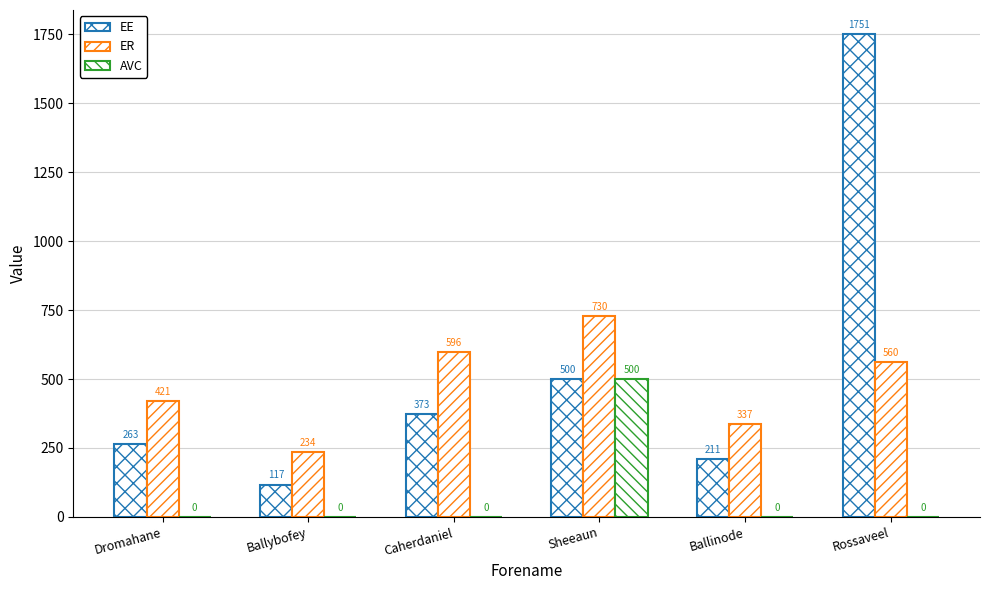

What is the label of the 6th bar from the right?

Dromahane